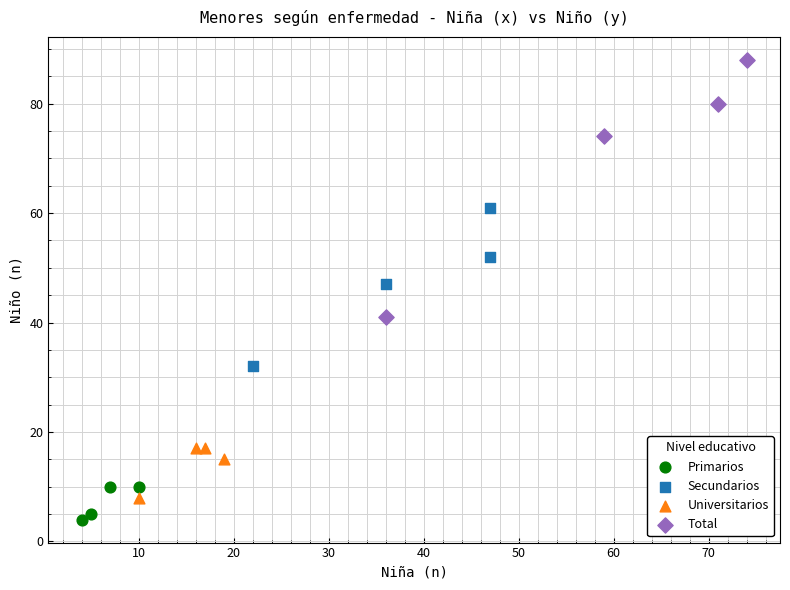

What are all the series names shown in the legend?

Primarios, Secundarios, Universitarios, Total